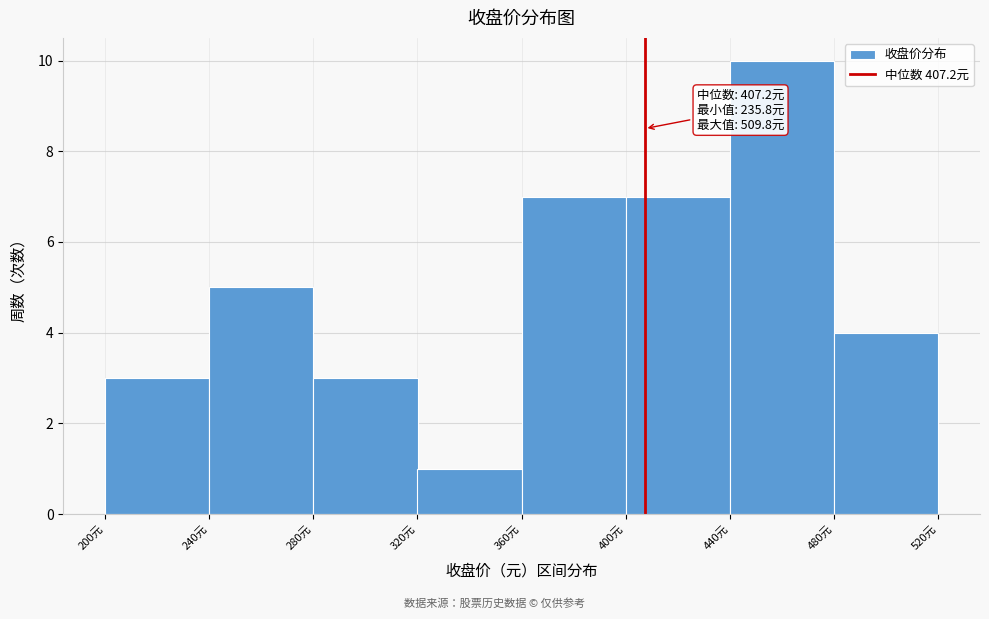

Which range on the x-axis has the tallest bar?

440 to 480